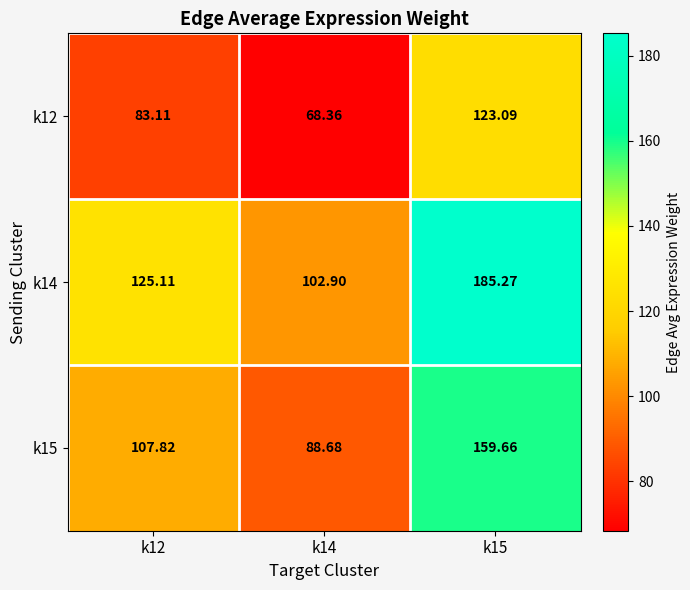

What is the maximum value shown in the chart?

185.3